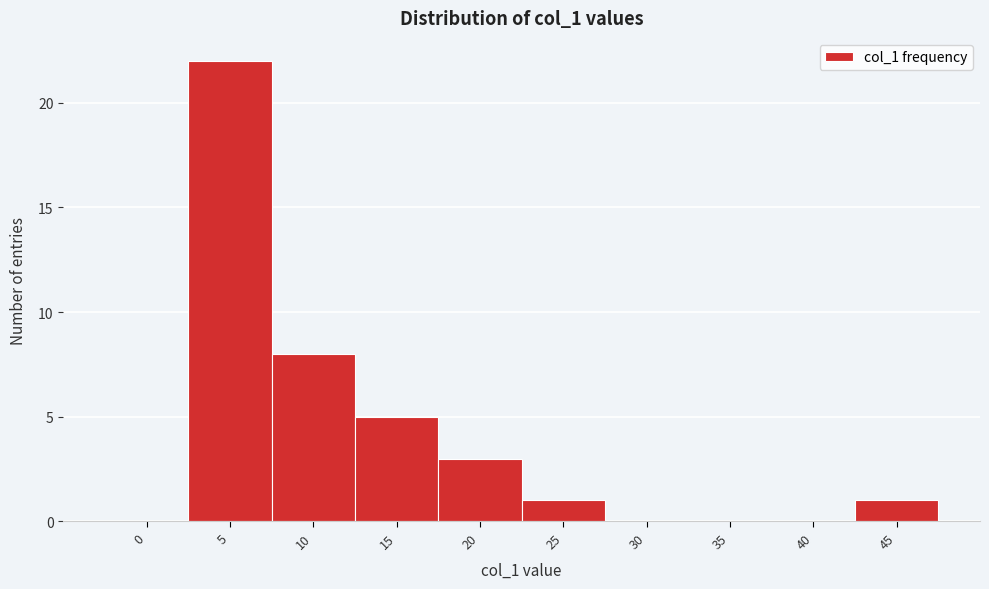

Reading right to left, what are all the values shown in this chart?

45=1	40=0	35=0	30=0	25=1	20=3	15=5	10=8	5=22	0=0